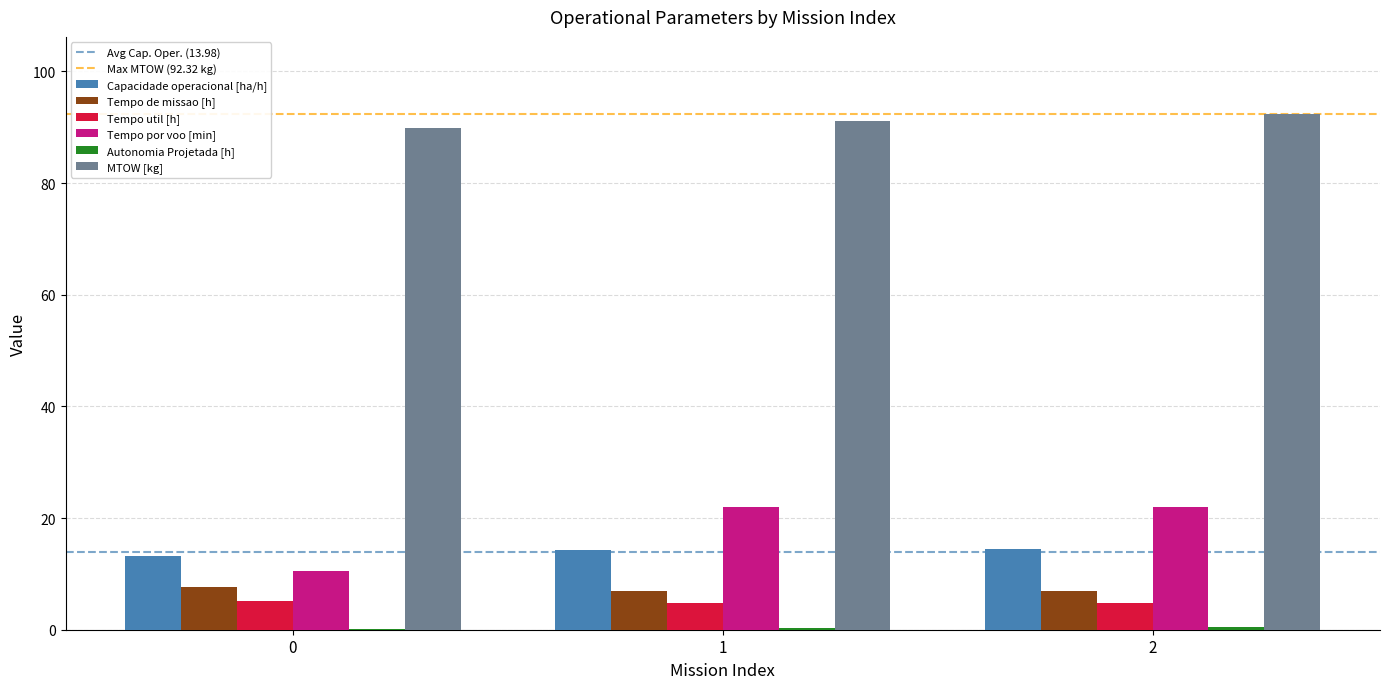

Count the number of categories in the chart.

3